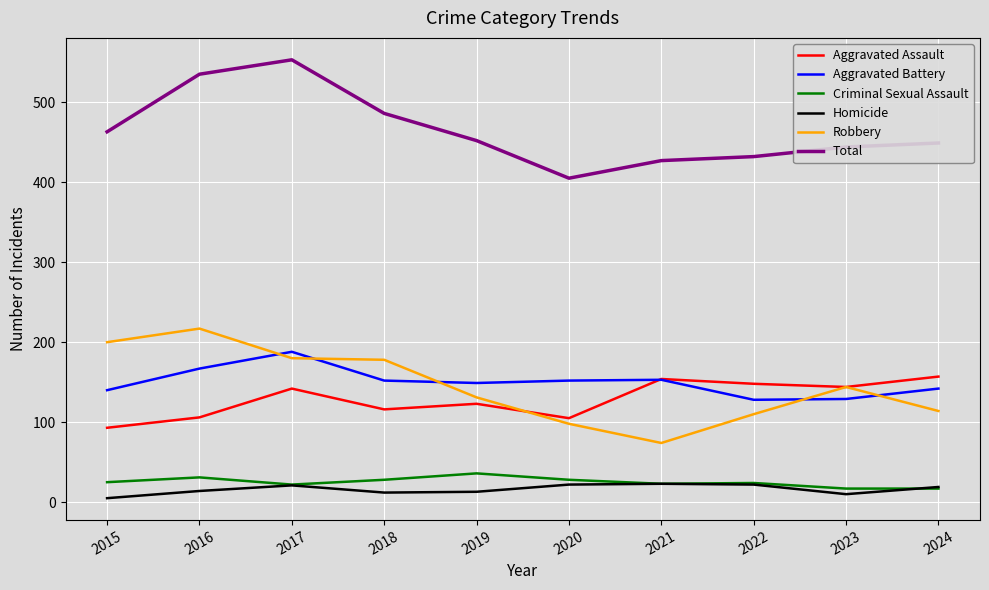

The value of Aggravated Battery at 2023 is 129. True or false?

True